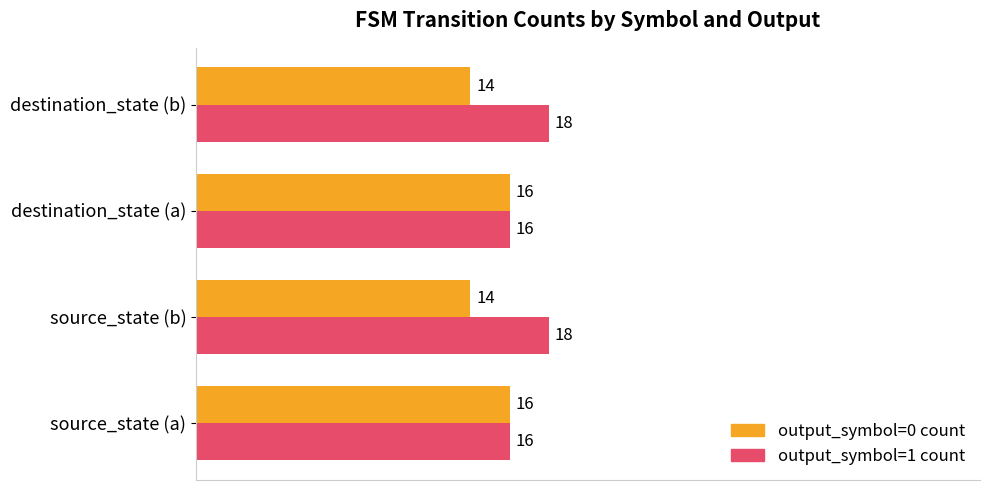

Rank the series by their maximum value, from highest to lowest.

output_symbol=1 count, output_symbol=0 count